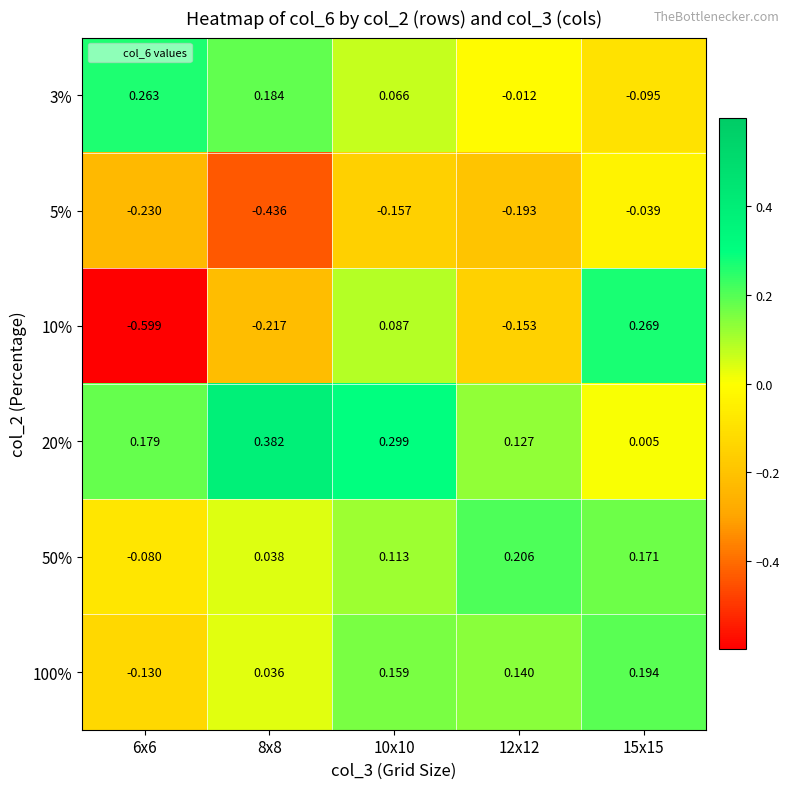

Is the value of 5% at 15x15 greater than the value of 3% at 12x12?

No